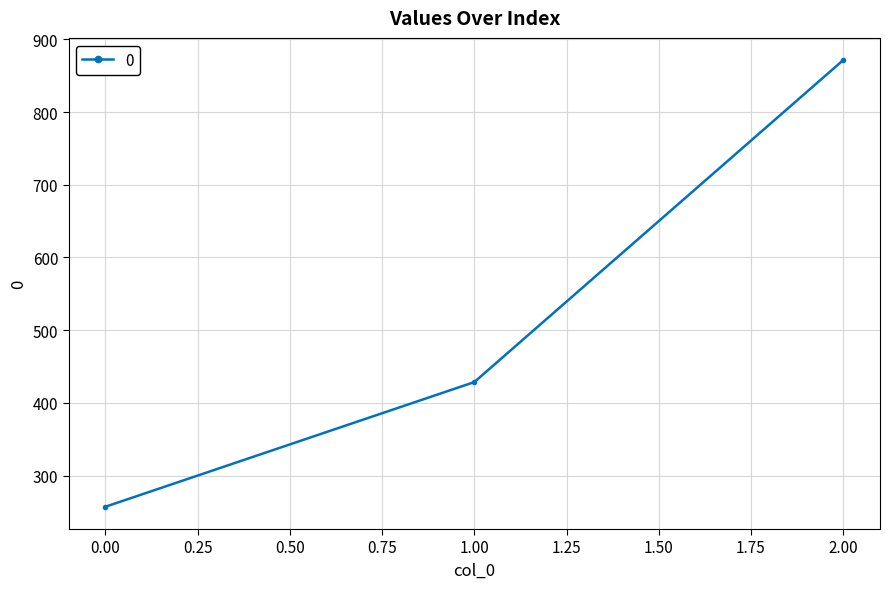

Reading left to right, extract all data points from this chart.

257.1	428.6	871.4